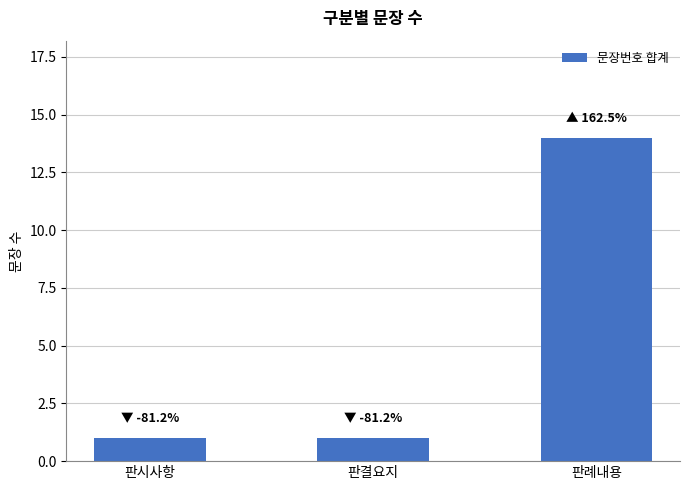

Reading left to right, transcribe all the data shown in this chart.

1	1	14